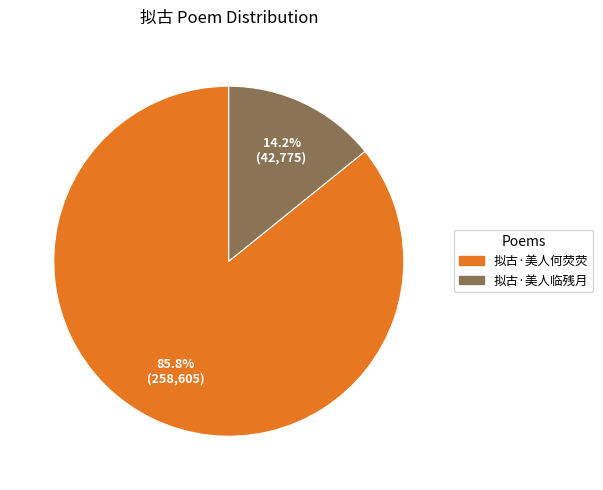

Is 拟古·美人临残月 the majority of the pie?

No